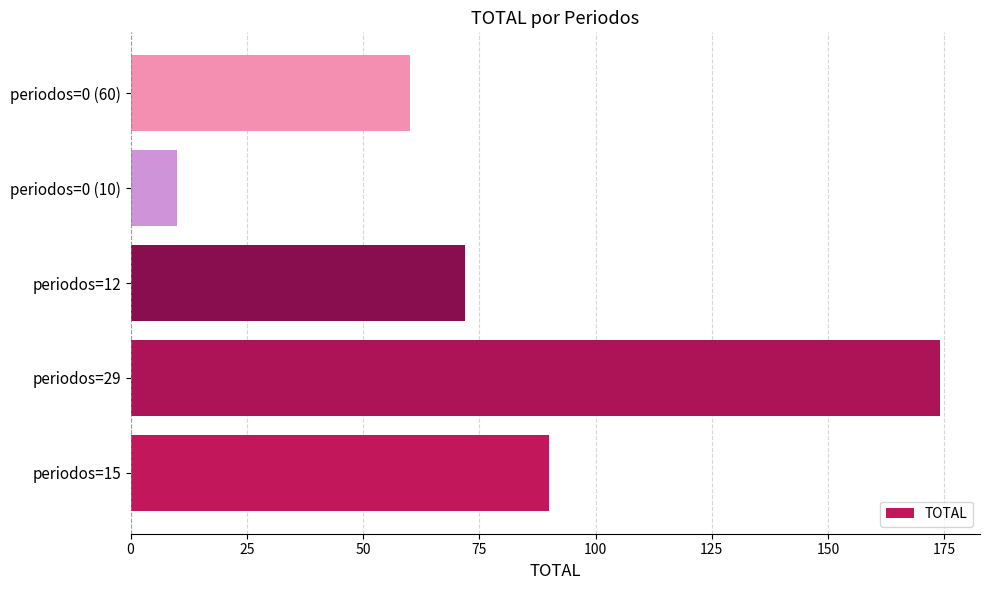

Are the bars grouped side by side (vs. stacked)?

No